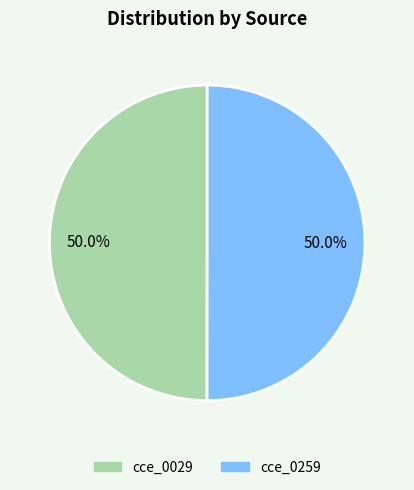

What portion of the pie excludes cce_0029?

50.0%